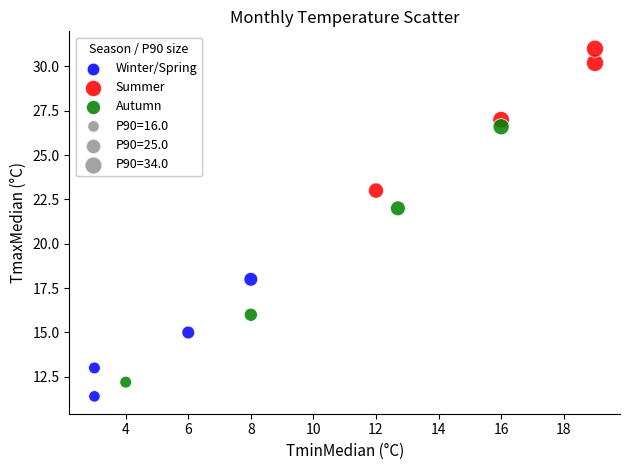

Which series has the largest Y range (max minus min)?

Autumn